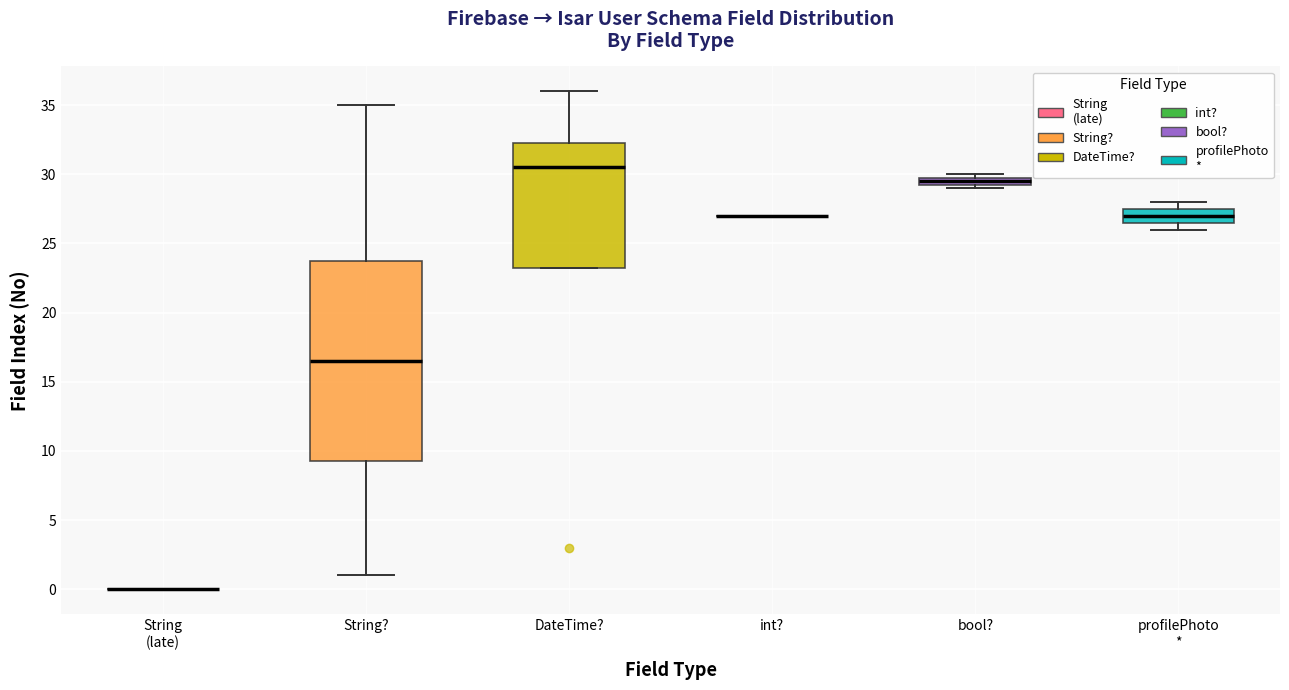

Which box is the tallest, from its lower edge to its upper edge?

String?